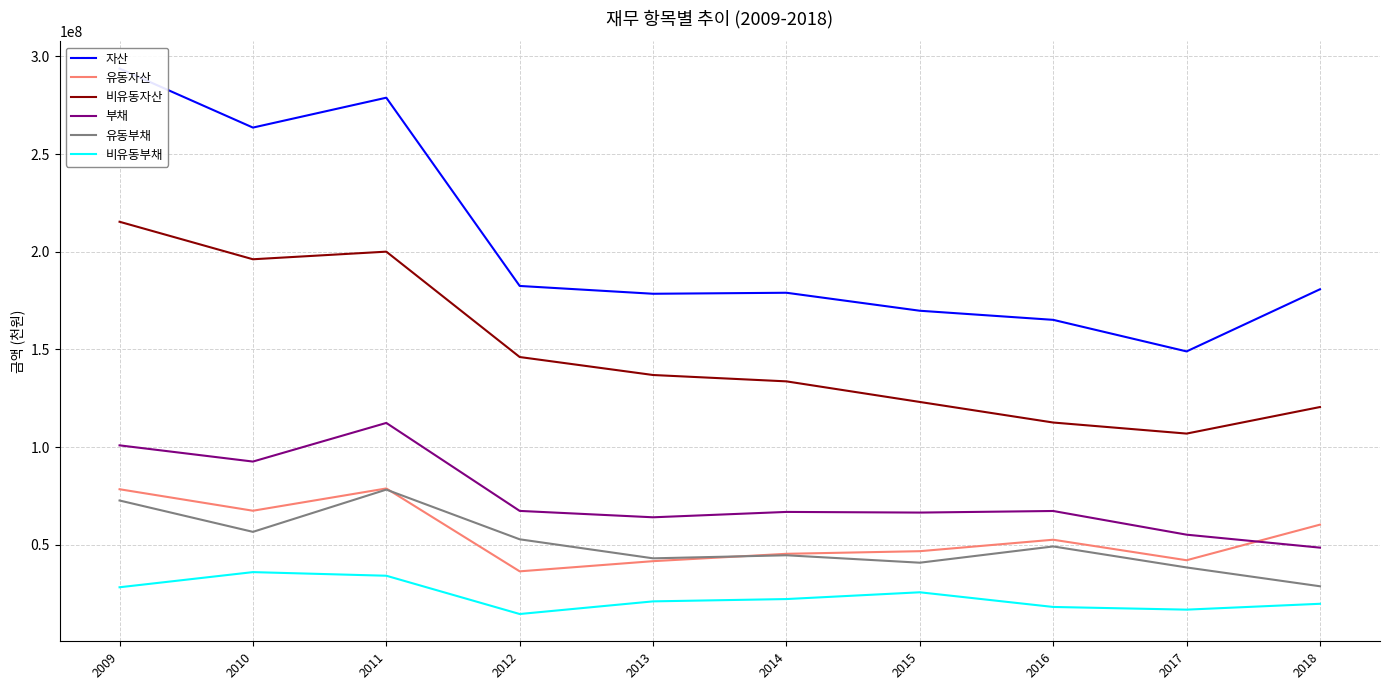

In 유동자산, how many points are lower than both neighbors (excluding endpoints)?

3